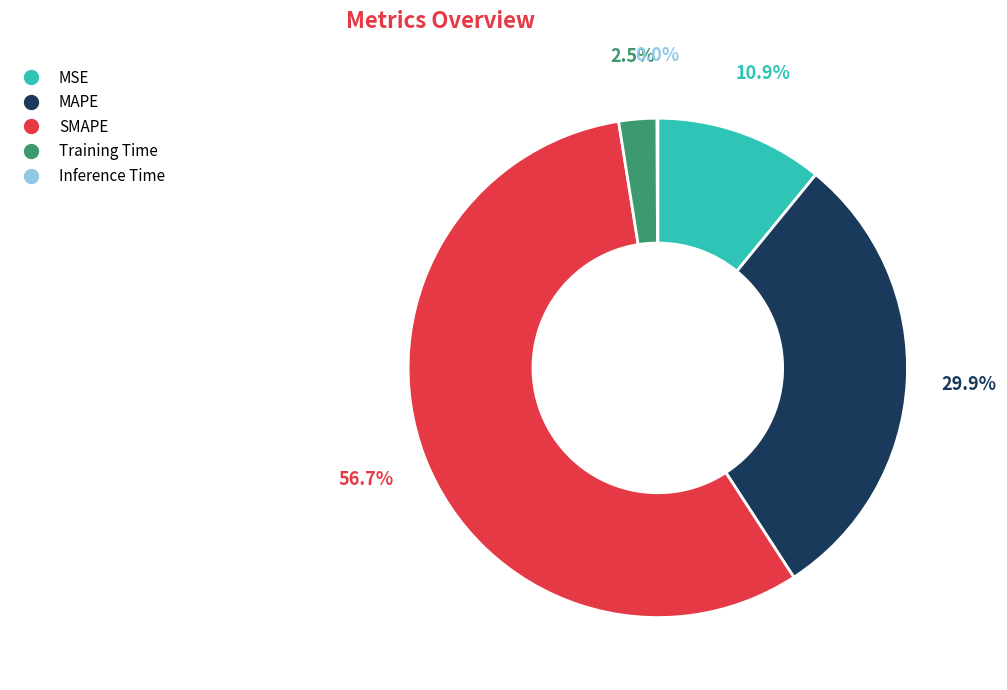

Which category has the biggest portion of the pie?

SMAPE